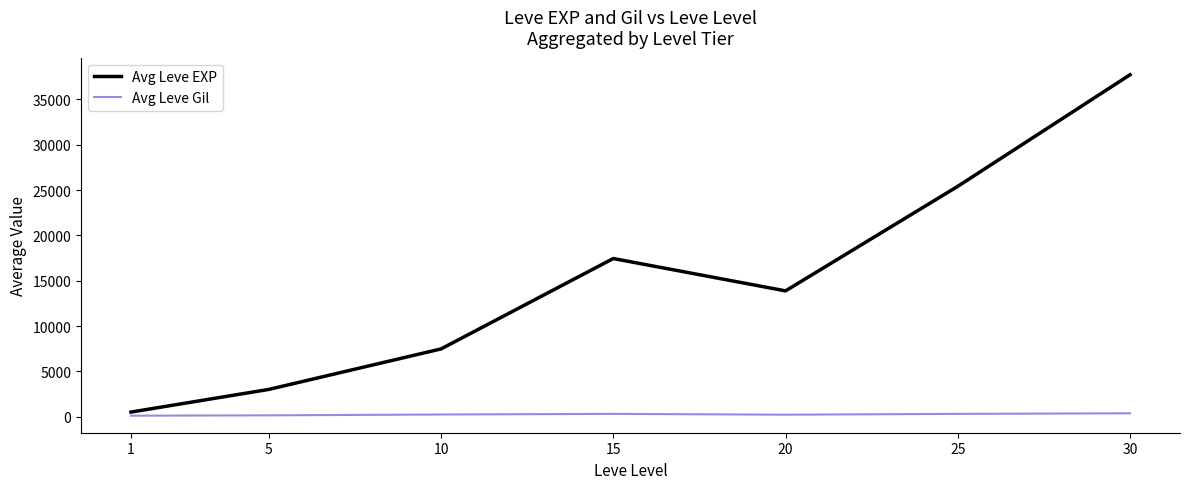

How many values in the Avg Leve EXP series are below 13876?

3